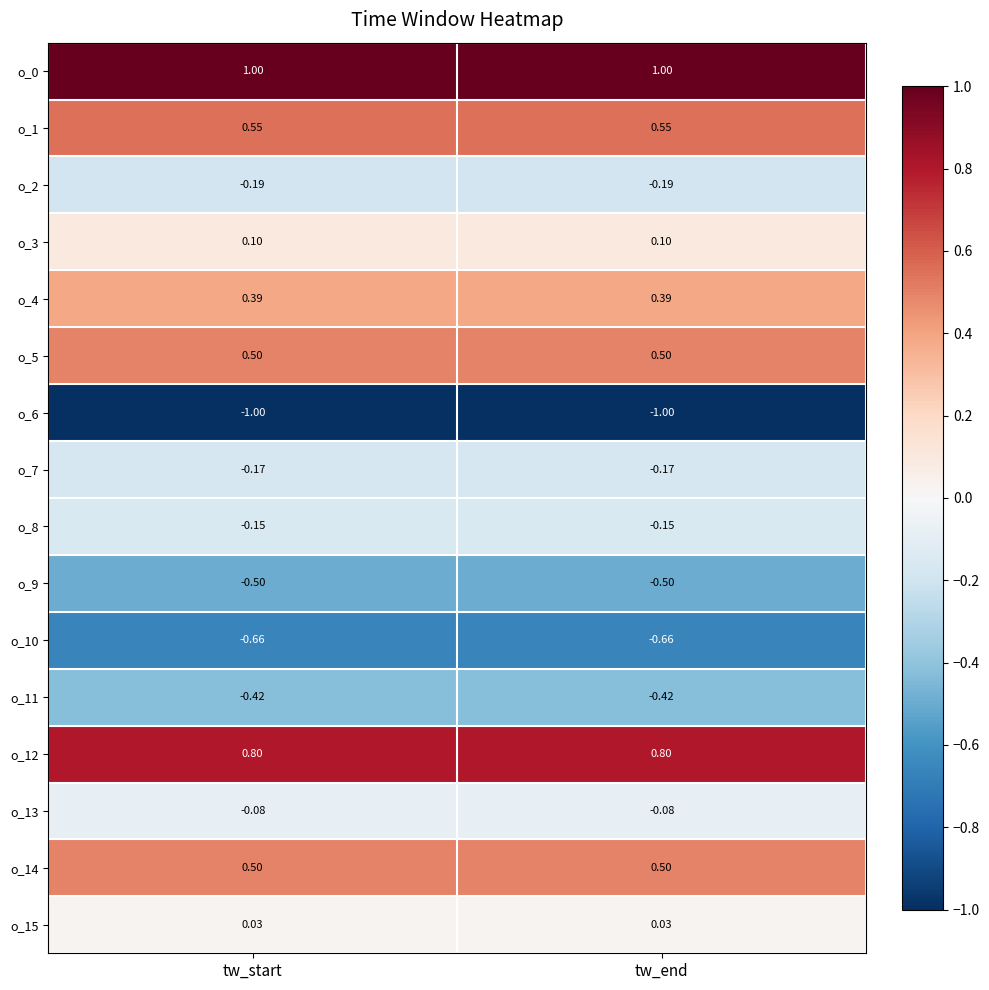

Is the value of o_10 at tw_start greater than the value of o_5 at tw_start?

No